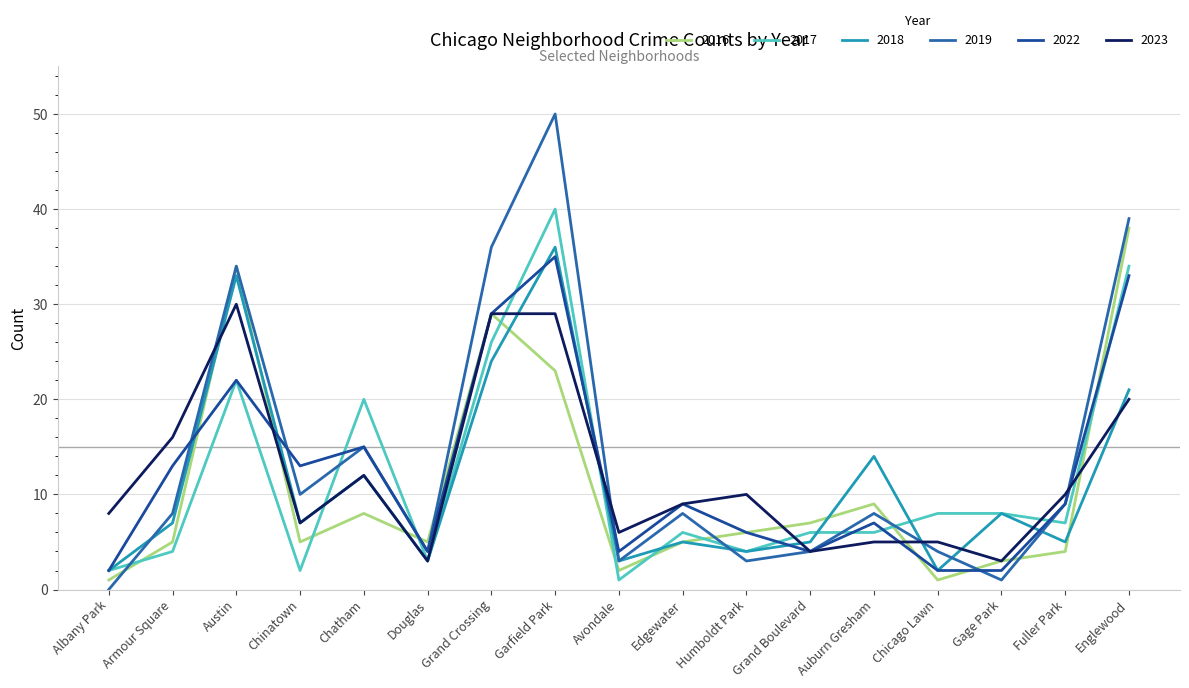

At which label is 2019 closest to 25?

Austin